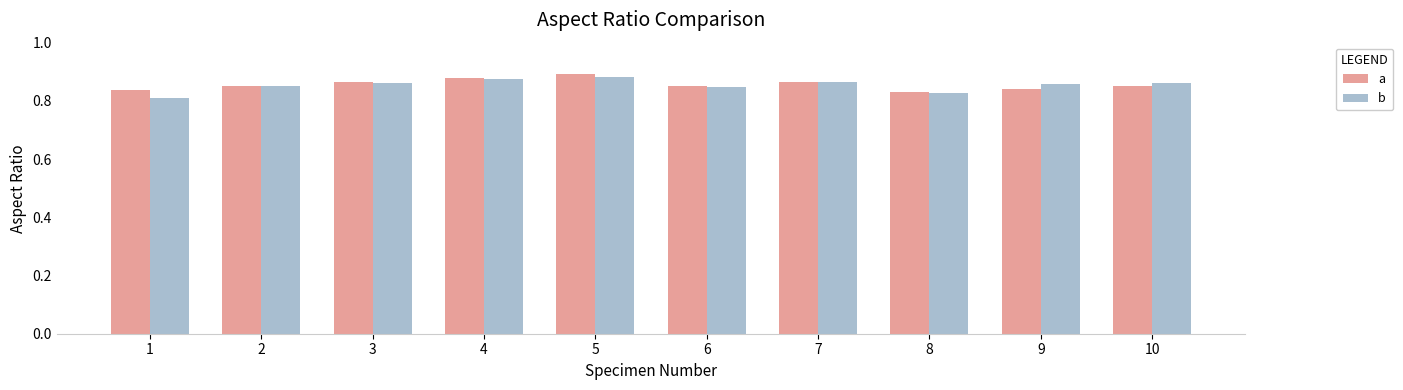

What is the sum of the a values at 6 and 7?

1.7